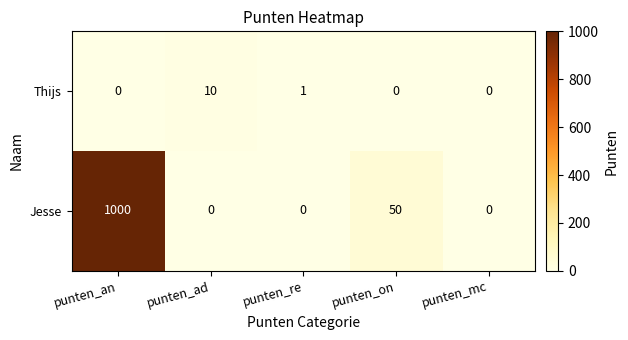

Which label corresponds to the largest value in the chart?

punten_an